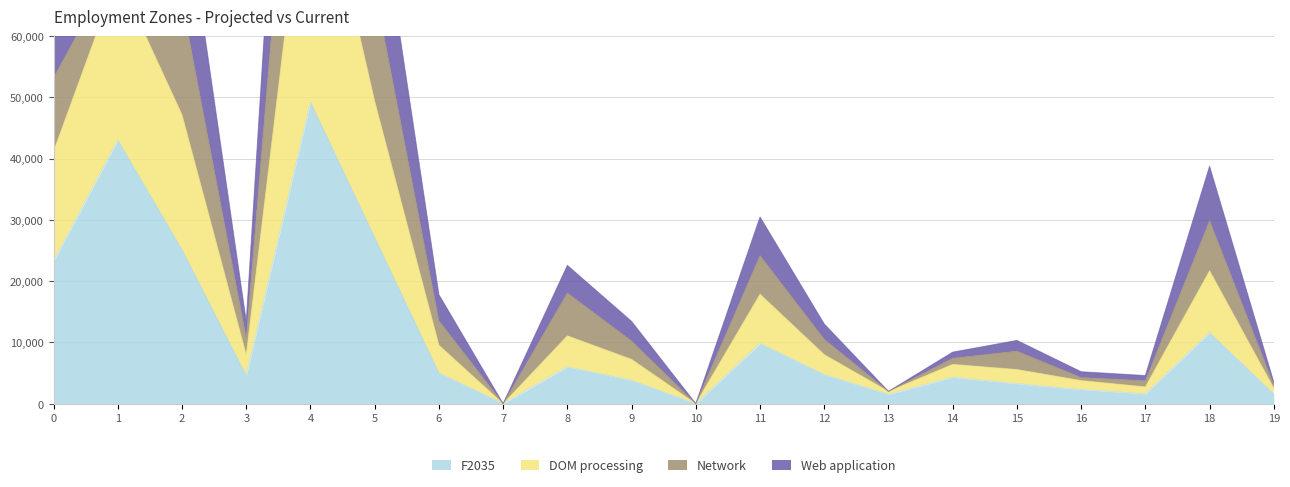

True or false: F2035 and DOM processing cross at least once.

False